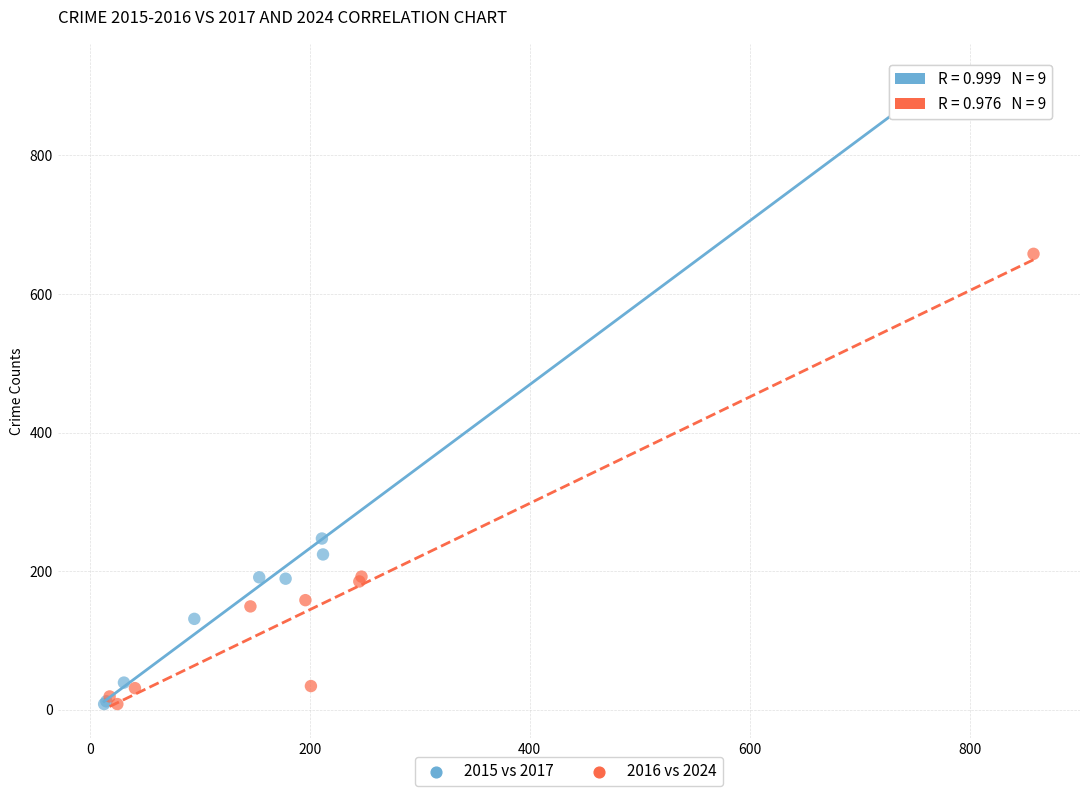

Which series has the largest Y range (max minus min)?

2015 vs 2017